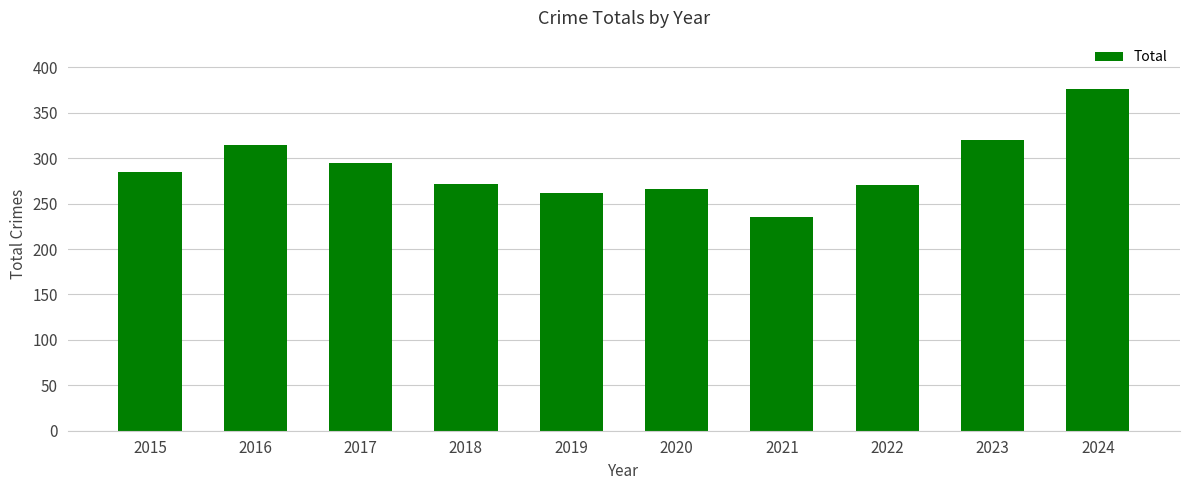

At which category does the chart reach its minimum across all series?

2021